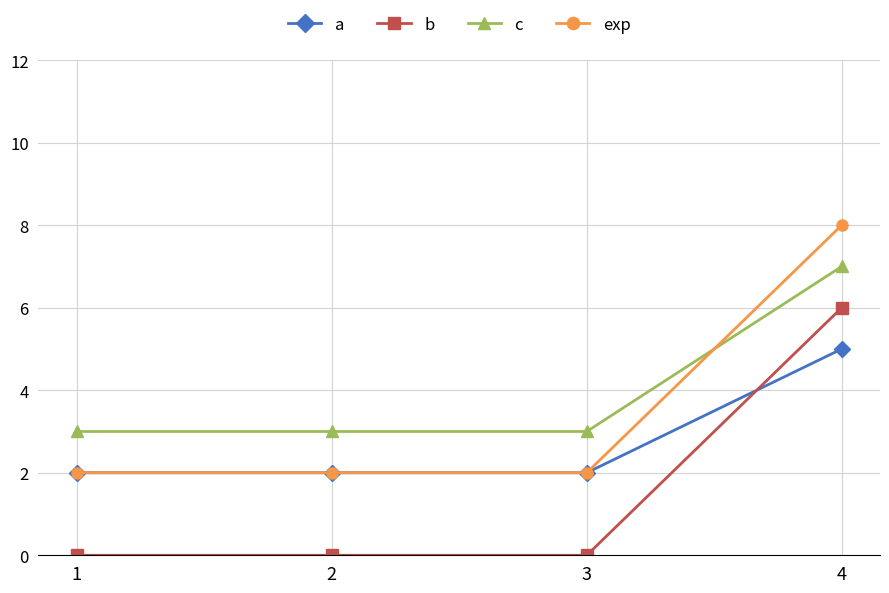

How many series are shown in this chart?

4